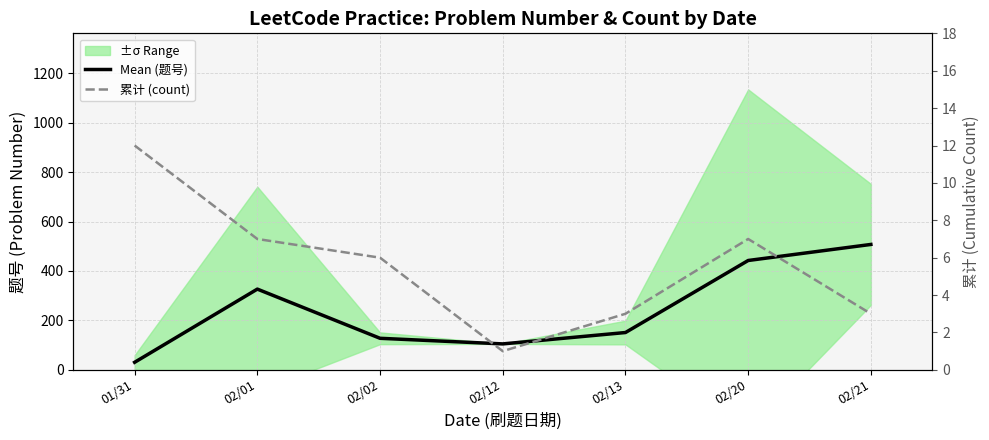

What is the difference between the second highest and second lowest values in the 累计 (count) series?

4.0